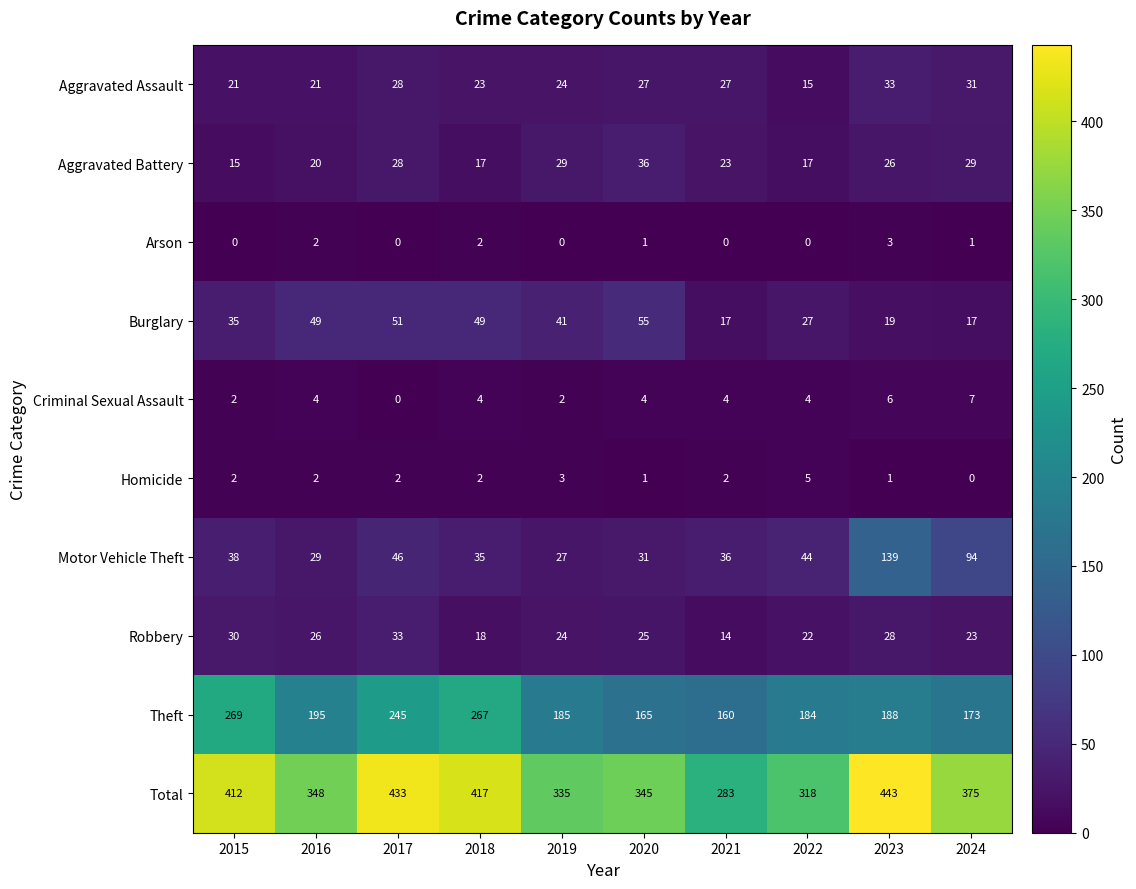

At 2021, list the series in order from largest to smallest.

Total, Theft, Motor Vehicle Theft, Aggravated Assault, Aggravated Battery, Burglary, Robbery, Criminal Sexual Assault, Homicide, Arson